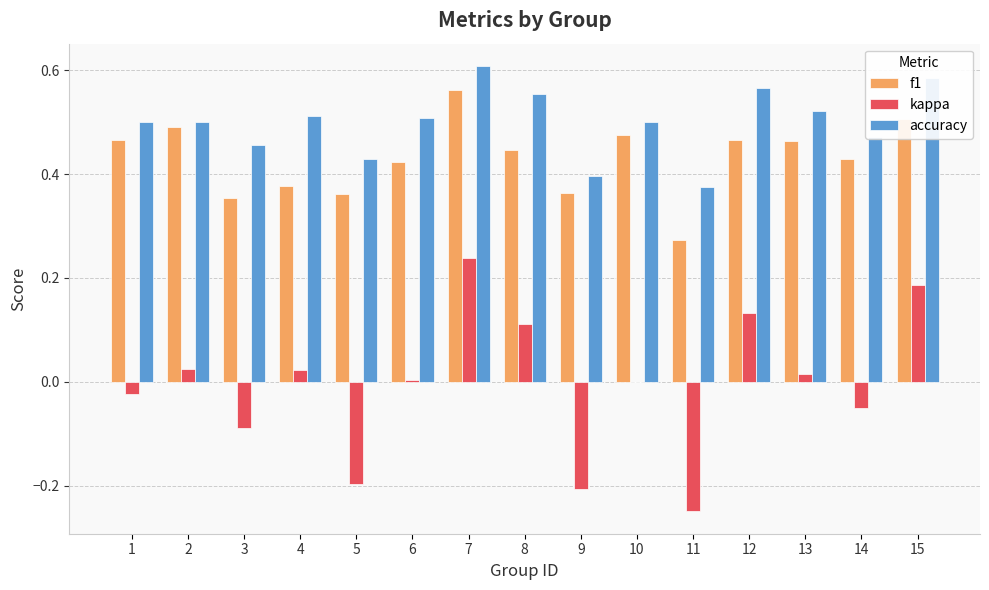

What is the total value across all series at 14?

0.9